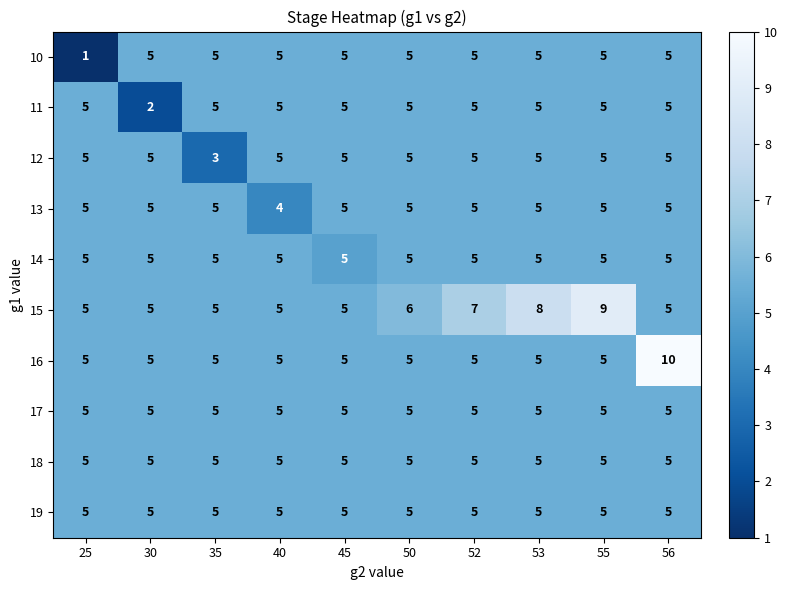

What is the sum of all 16 values?

55